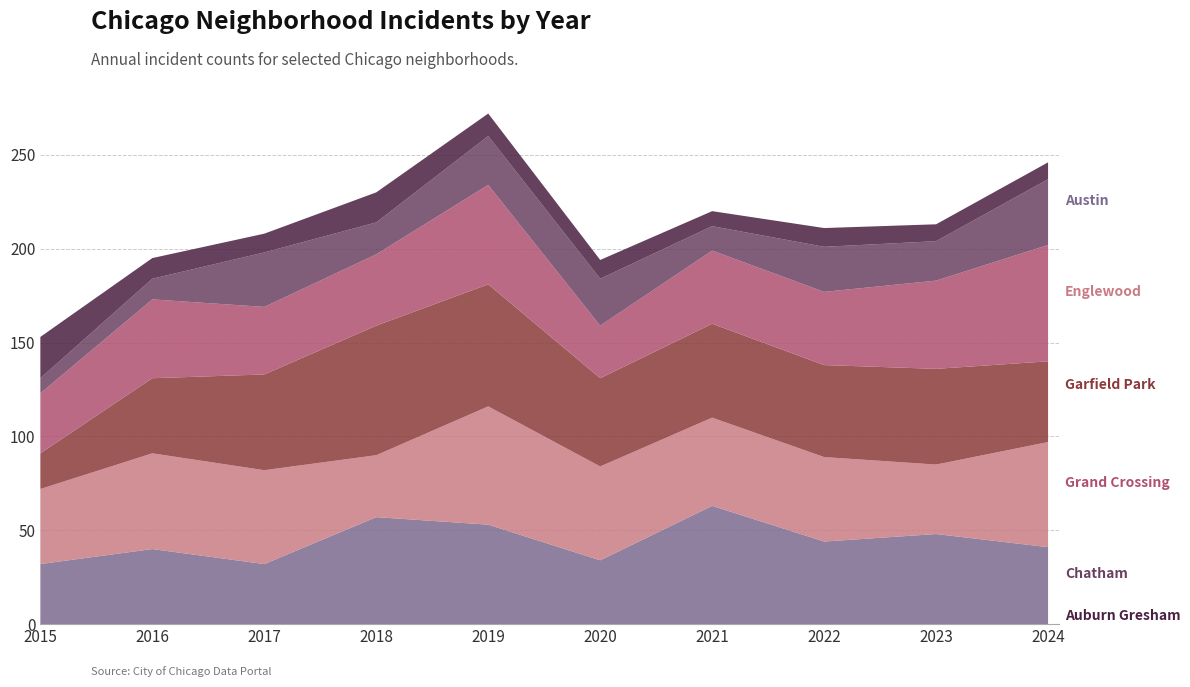

Reading left to right, list all the values displayed in this chart.

Austin: 32	40	32	57	53	34	63	44	48	41
Englewood: 40	51	50	33	63	50	47	45	37	56
Garfield Park: 19	40	51	69	65	47	50	49	51	43
Grand Crossing: 32	42	36	38	53	28	39	39	47	62
Chatham: 8	11	29	17	26	25	13	24	21	35
Auburn Gresham: 22	11	10	16	12	10	8	10	9	9